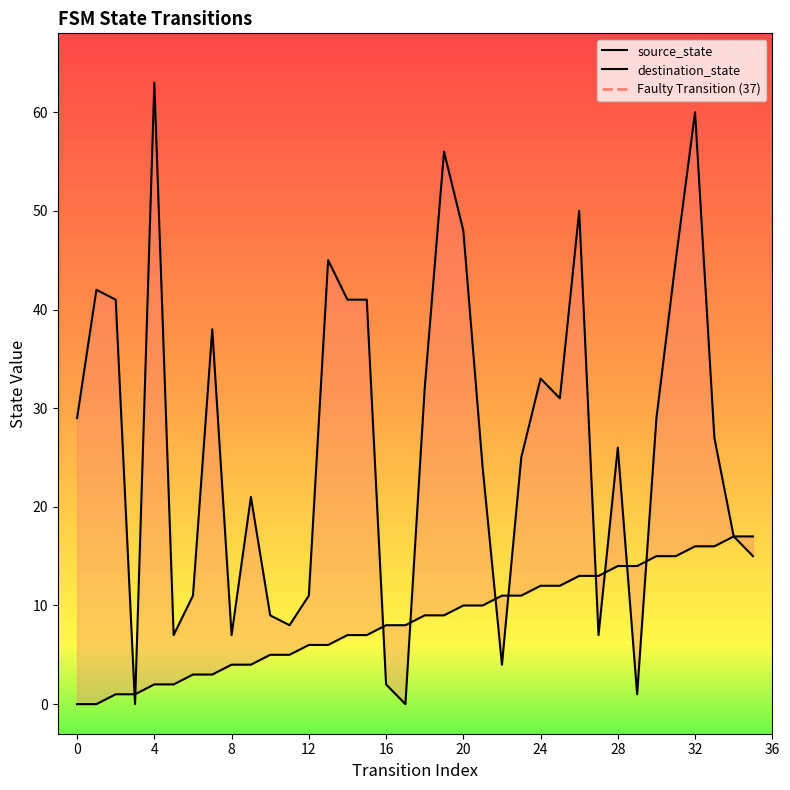

Rank the series by their average value, from highest to lowest.

destination_state, source_state